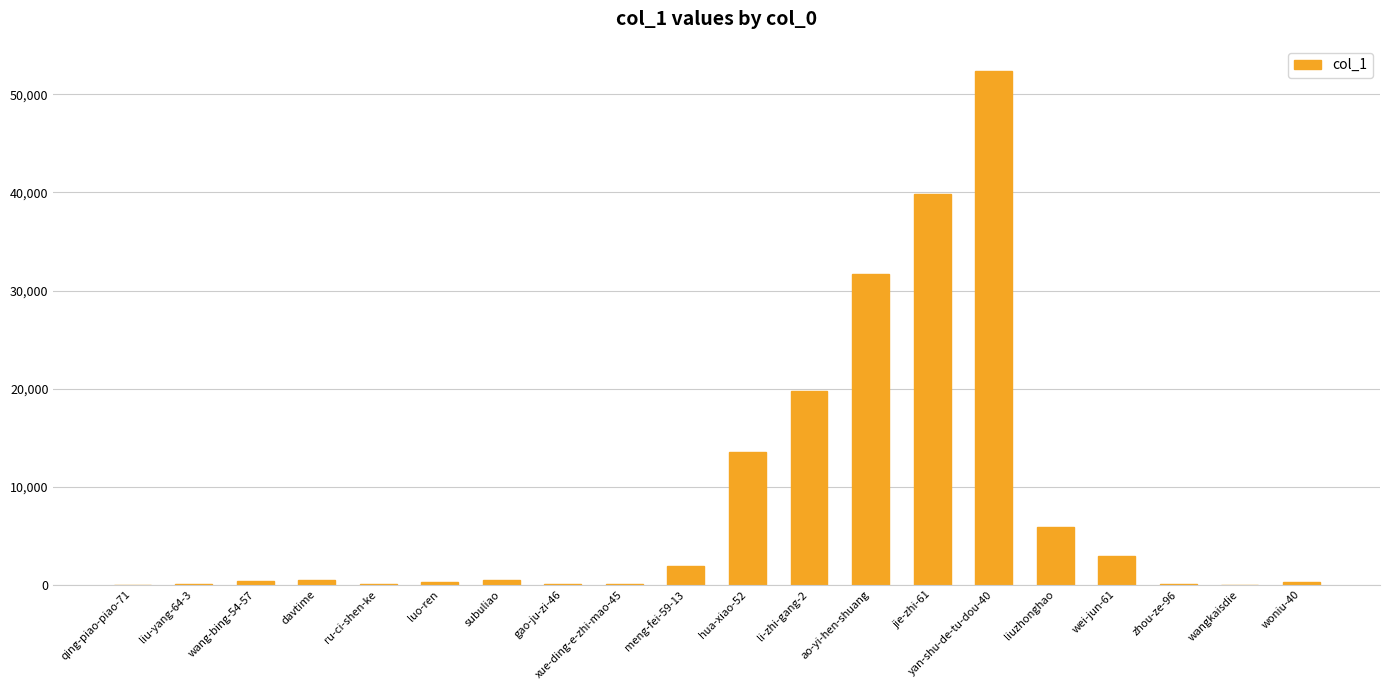

What is the change in value from meng-fei-59-13 to li-zhi-gang-2?

+17904